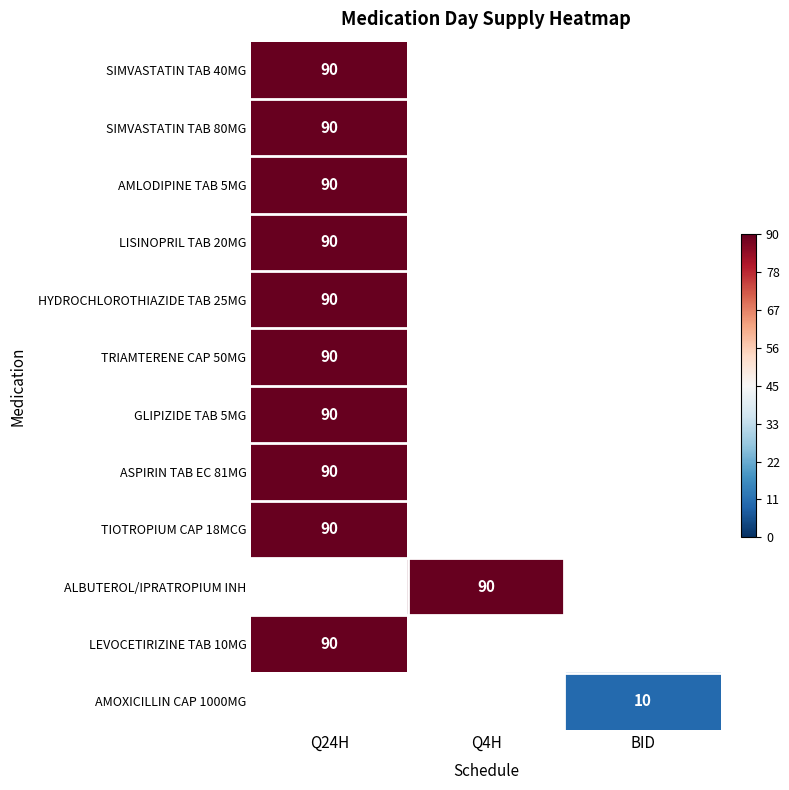

The value of ASPIRIN TAB EC 81MG at Q24H is 90. True or false?

True